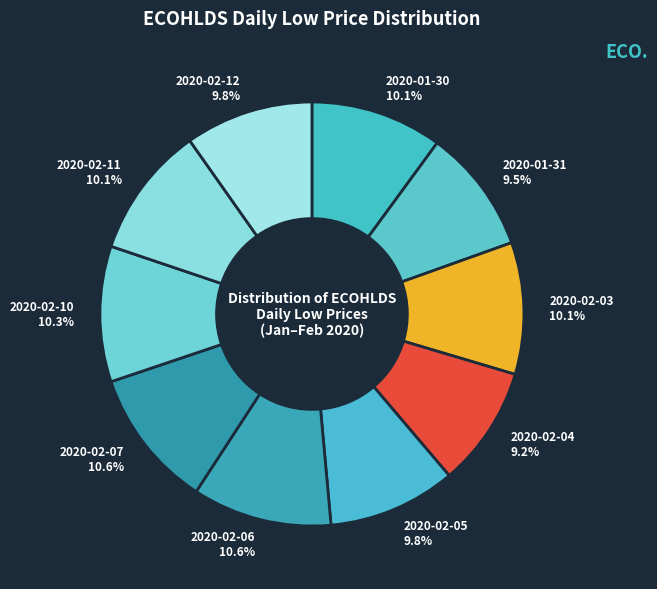

How many segments does this pie chart have?

10